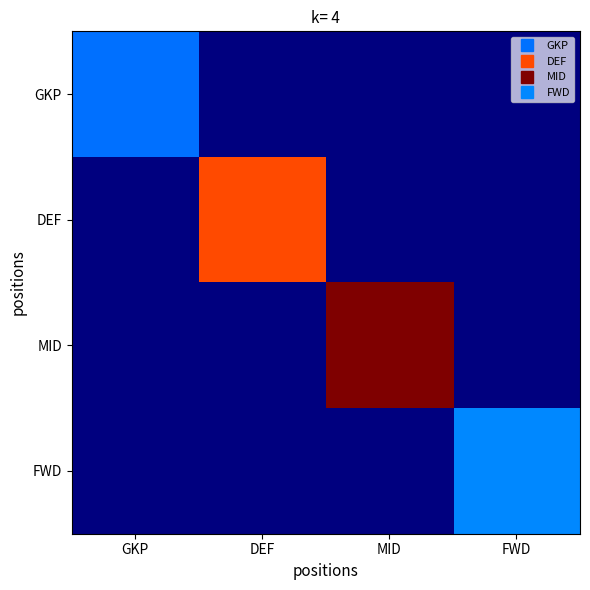

Reading left to right, what are all the values shown in this chart?

GKP: GKP=0.2	DEF=0.0	MID=0.0	FWD=0.0
DEF: GKP=0.0	DEF=0.8	MID=0.0	FWD=0.0
MID: GKP=0.0	DEF=0.0	MID=1.0	FWD=0.0
FWD: GKP=0.0	DEF=0.0	MID=0.0	FWD=0.3